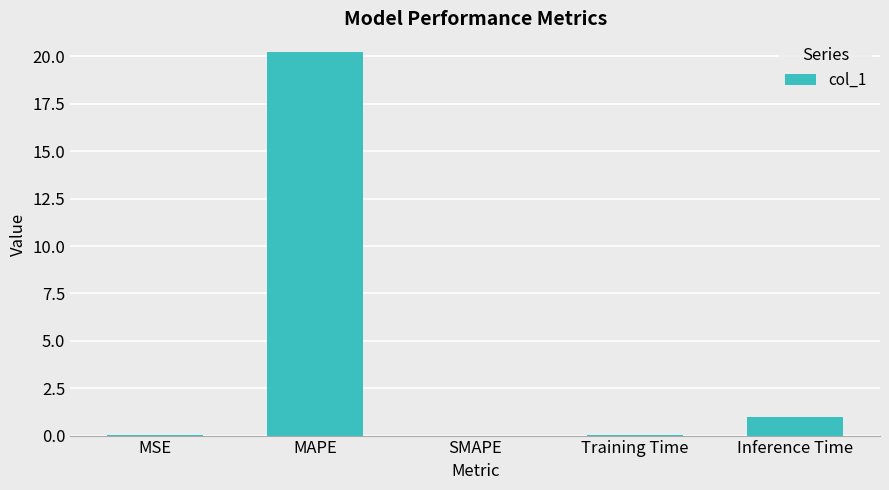

What is the change in value from SMAPE to Inference Time?

+1.0